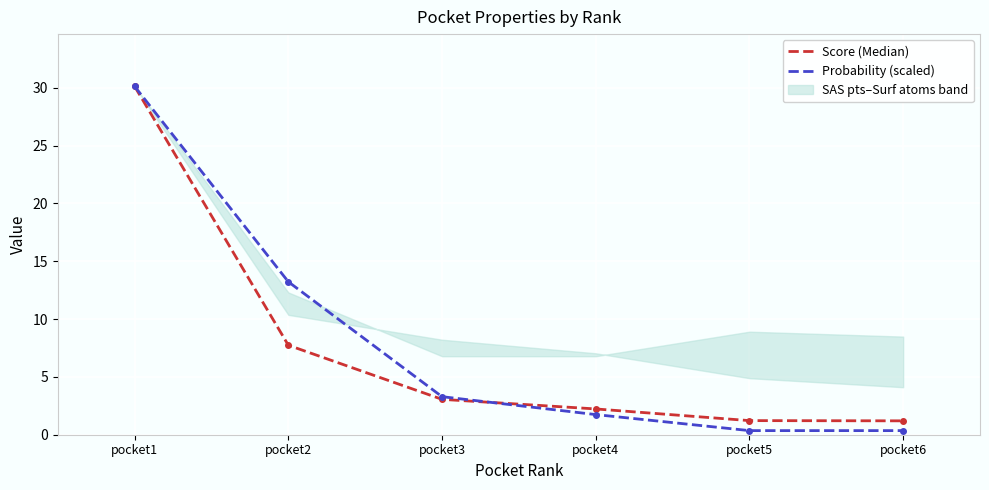

Is this an area chart (filled region under the line)?

No